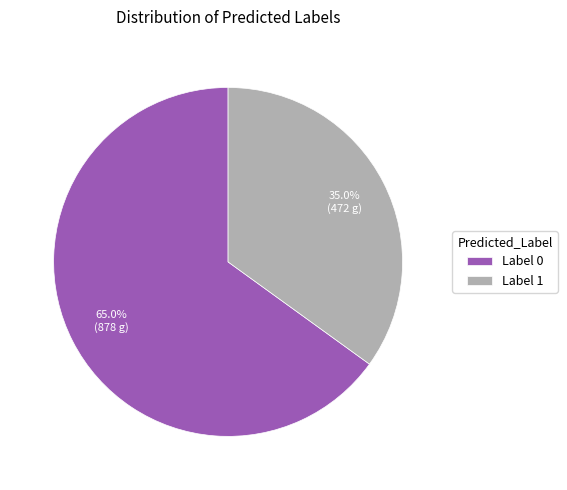

Rank the categories by value from highest to lowest.

Label 0, Label 1